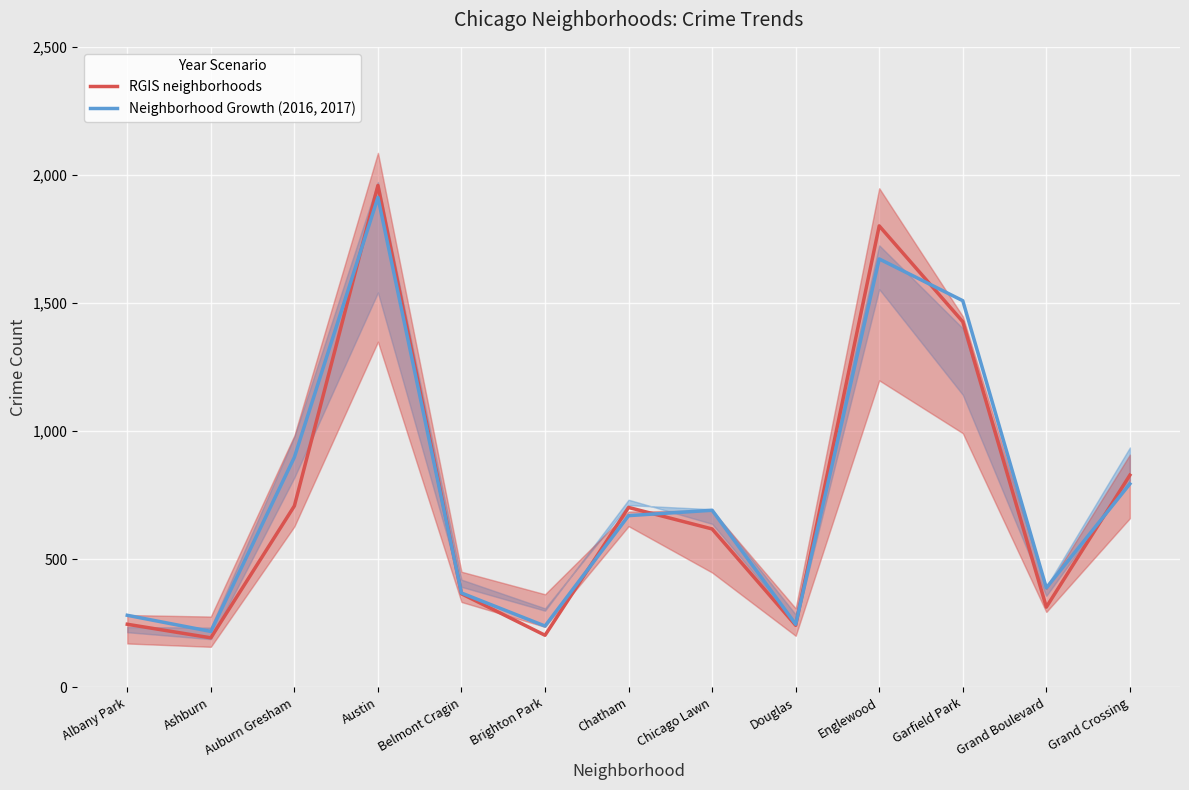

The value of Neighborhood Growth (2016, 2017) at Douglas is 246. True or false?

True